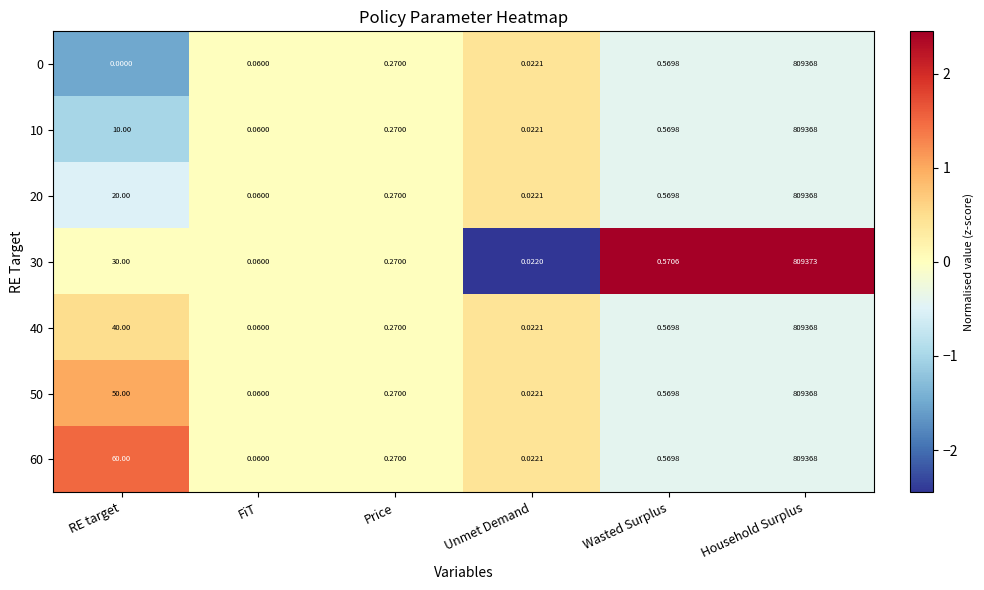

At which category is the sum across all series the highest?

Household Surplus